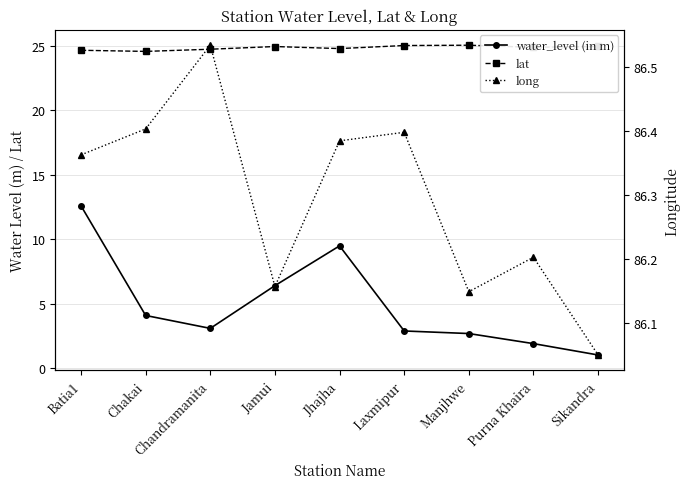

How many lines are shown in the chart?

3